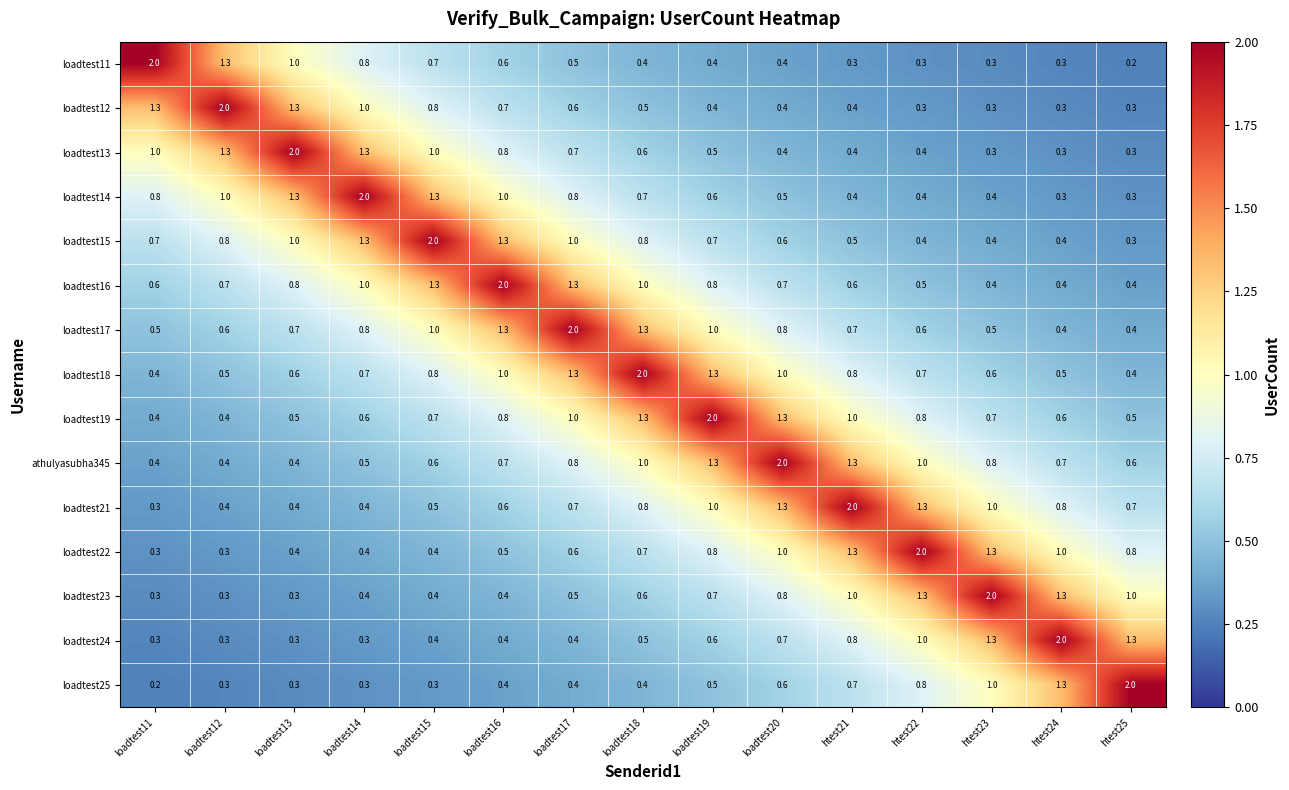

What is the difference between the maximum and minimum values in the loadtest23 series?

1.7